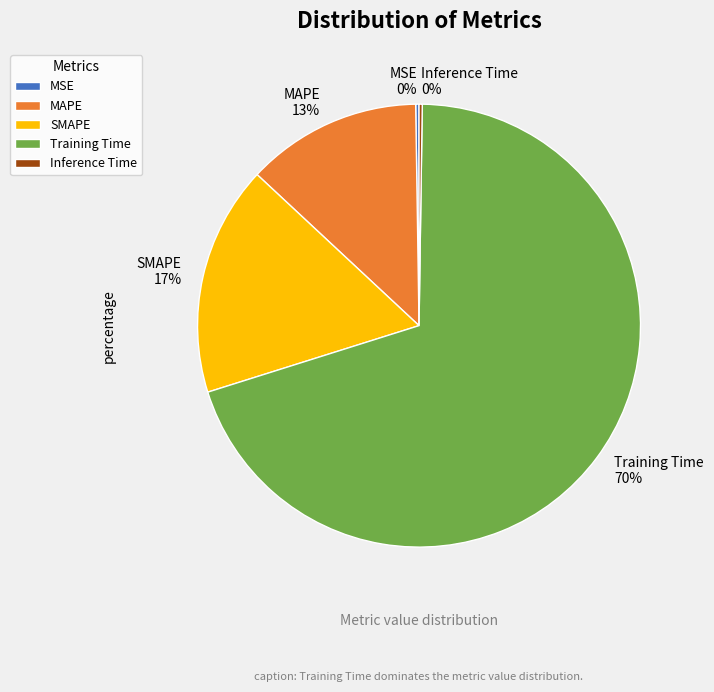

Do SMAPE and Training Time together represent more than half of the pie?

Yes